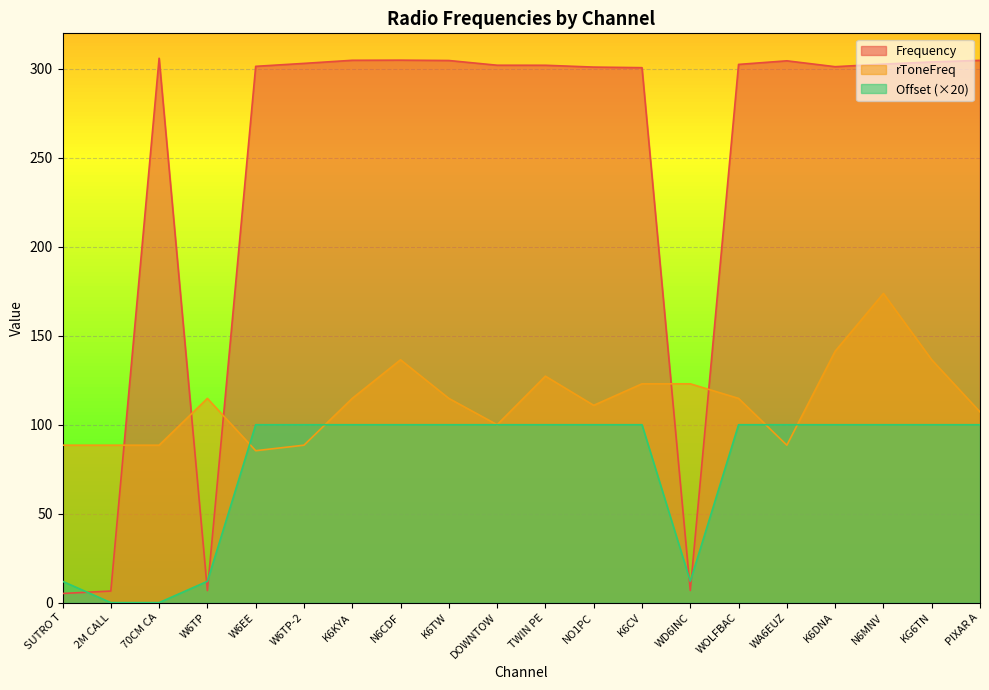

How many lines are shown in the chart?

3